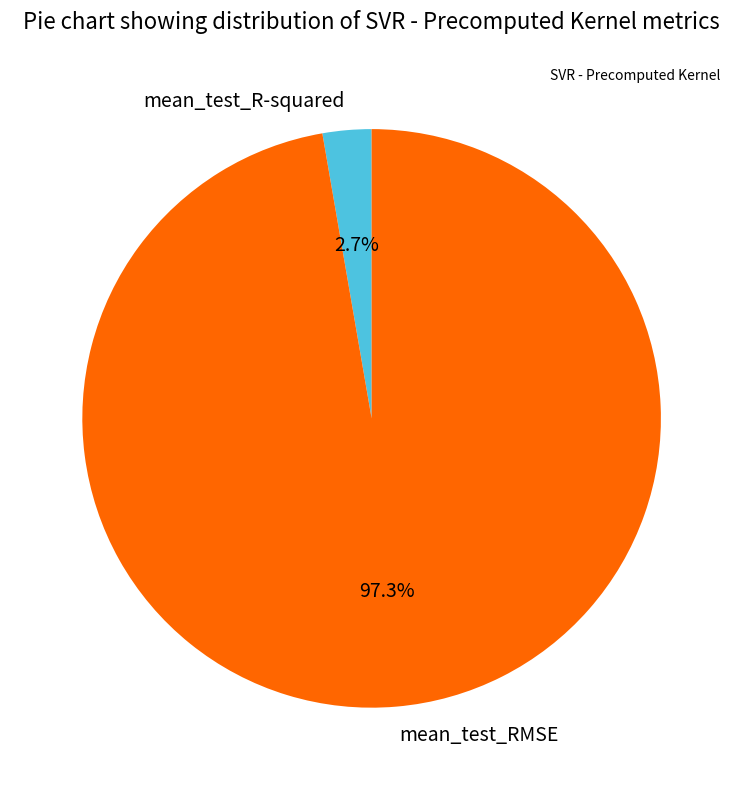

To the nearest percent, what is the combined percentage of mean_test_R-squared and mean_test_RMSE?

100%